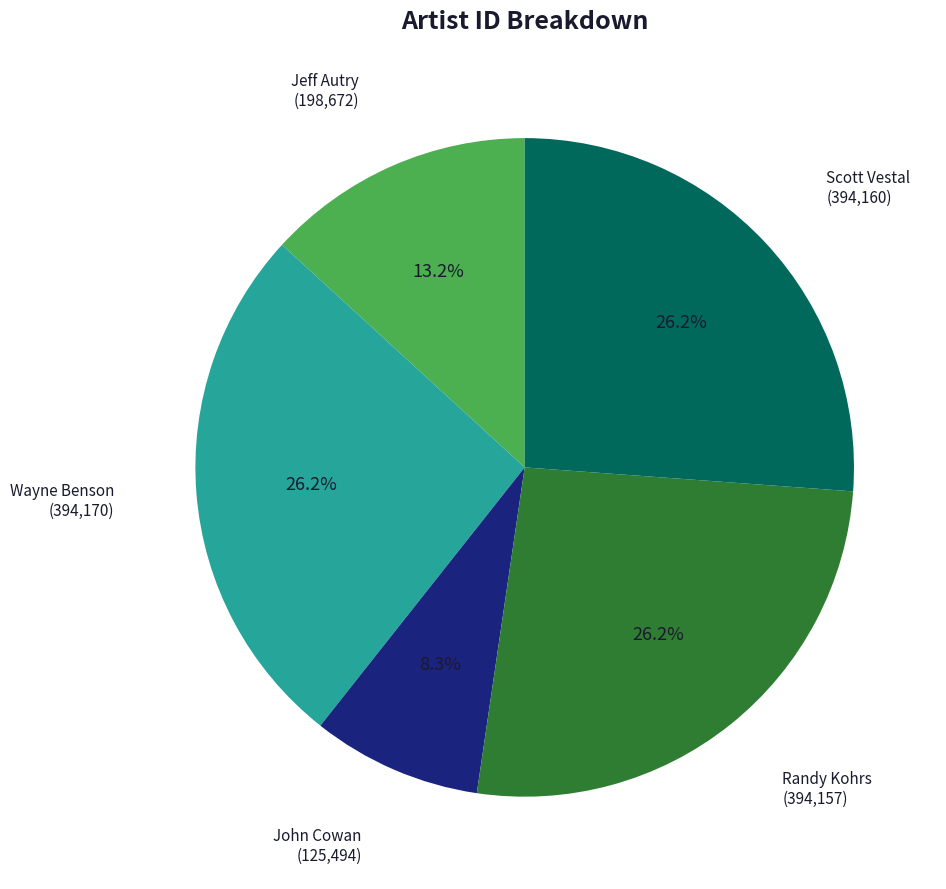

Is there any slice that represents more than half of the pie?

No